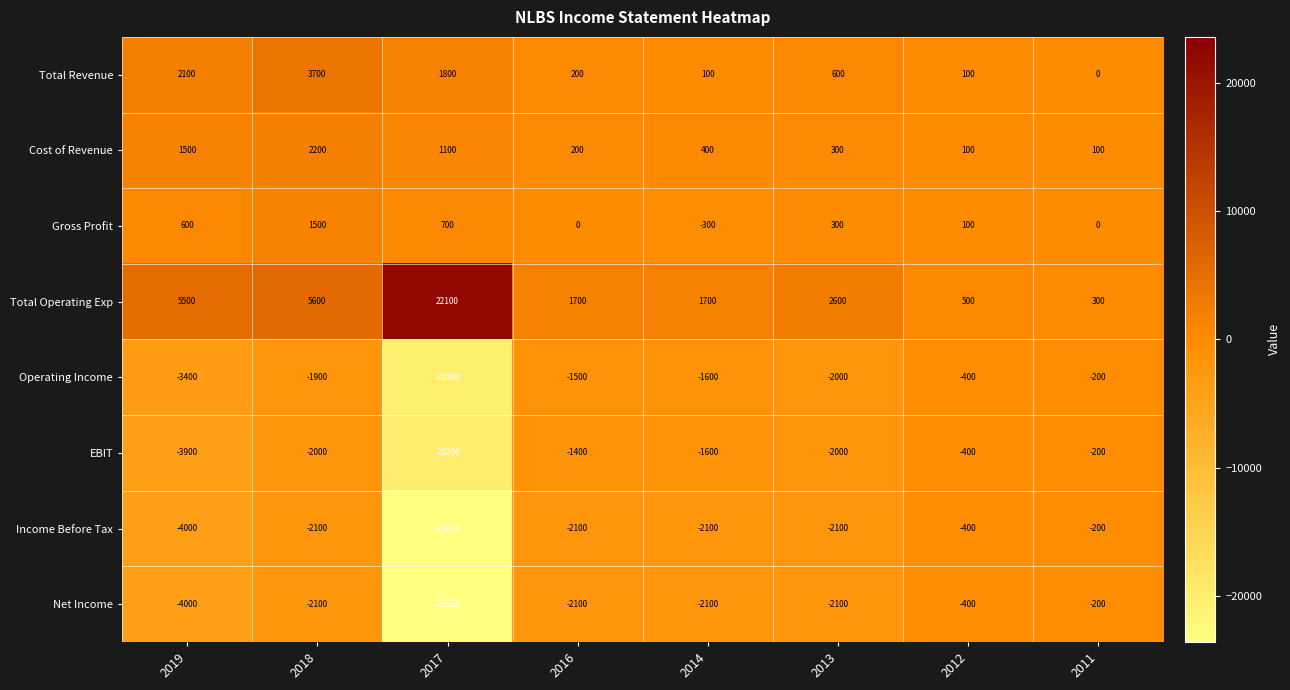

Is the value of Gross Profit at 2016 greater than the value of EBIT at 2014?

Yes